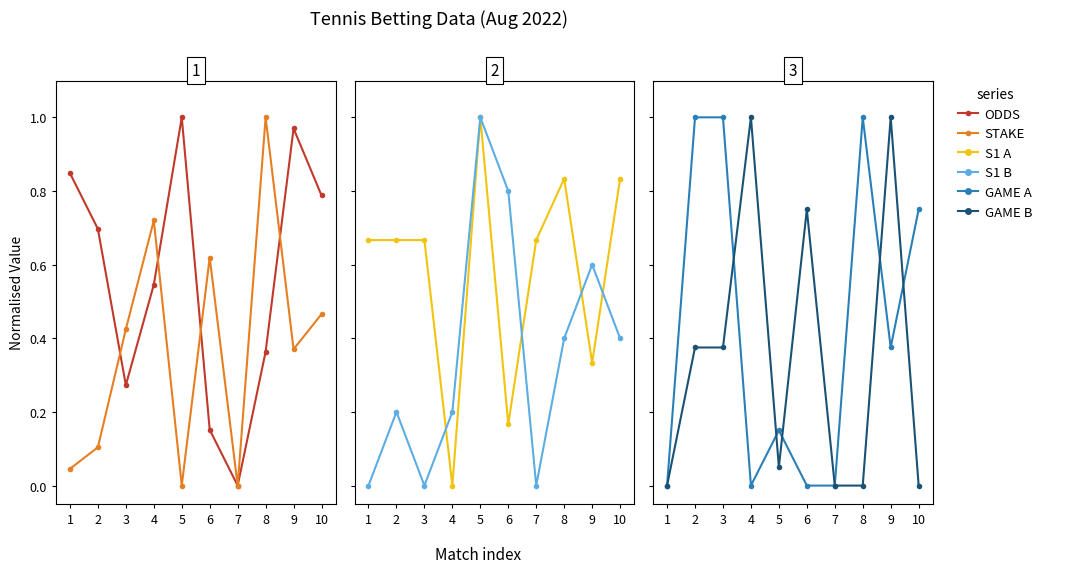

Where is the first local minimum for S1 B?

3